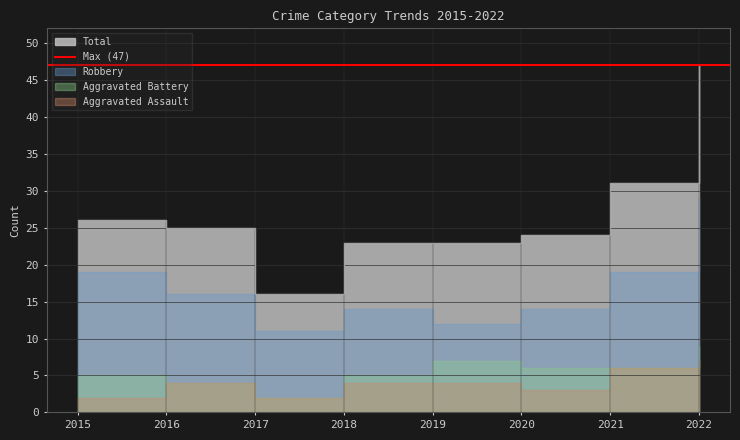

The value of Total at 2021 is 31. True or false?

True